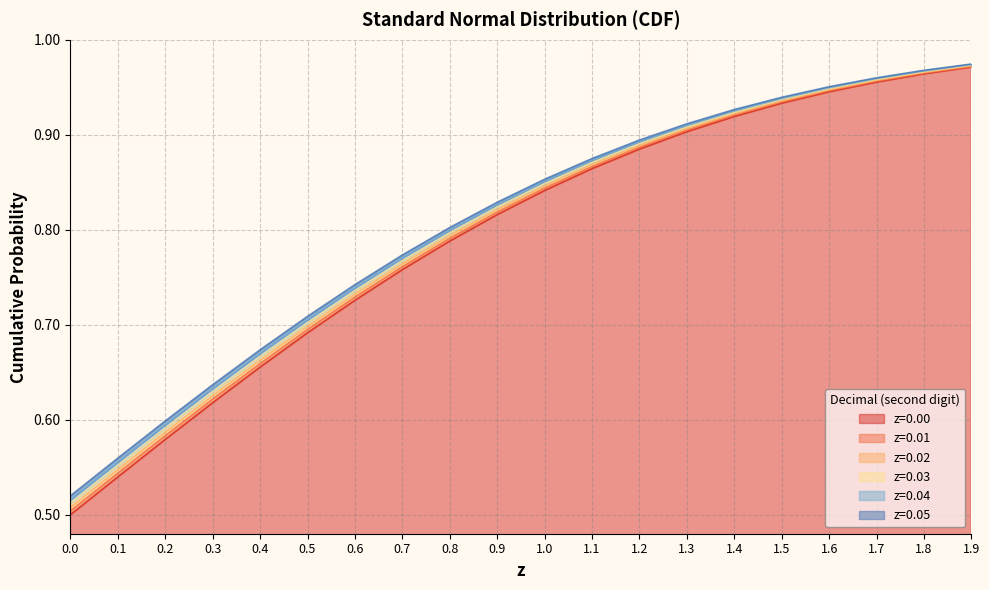

At which category is the sum across all series the highest?

1.9